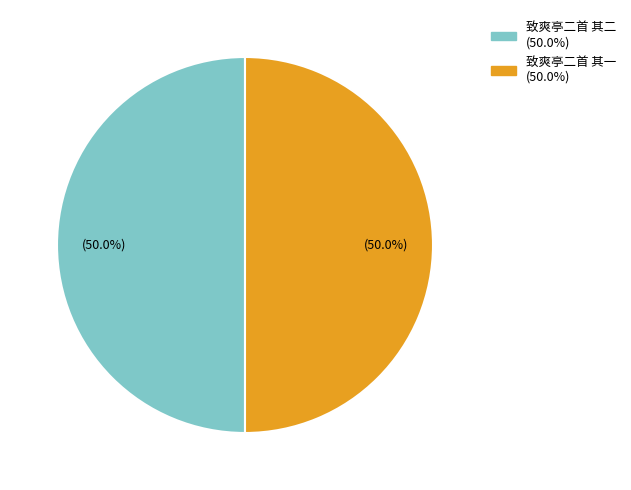

How many segments does this pie chart have?

2